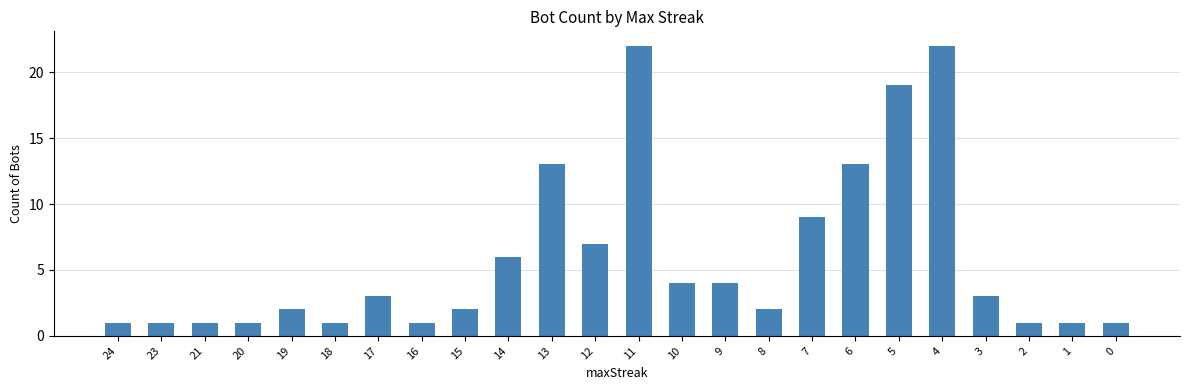

Reading left to right, transcribe all the data shown in this chart.

1	1	1	1	2	1	3	1	2	6	13	7	22	4	4	2	9	13	19	22	3	1	1	1